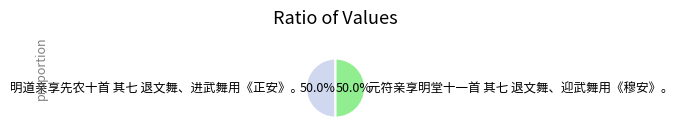

What is the ratio of the value at 明道亲享先农十首 其七 退文舞、进武舞用《正安》。 to the value at 元符亲享明堂十一首 其七 退文舞、迎武舞用《穆安》。?

1.0